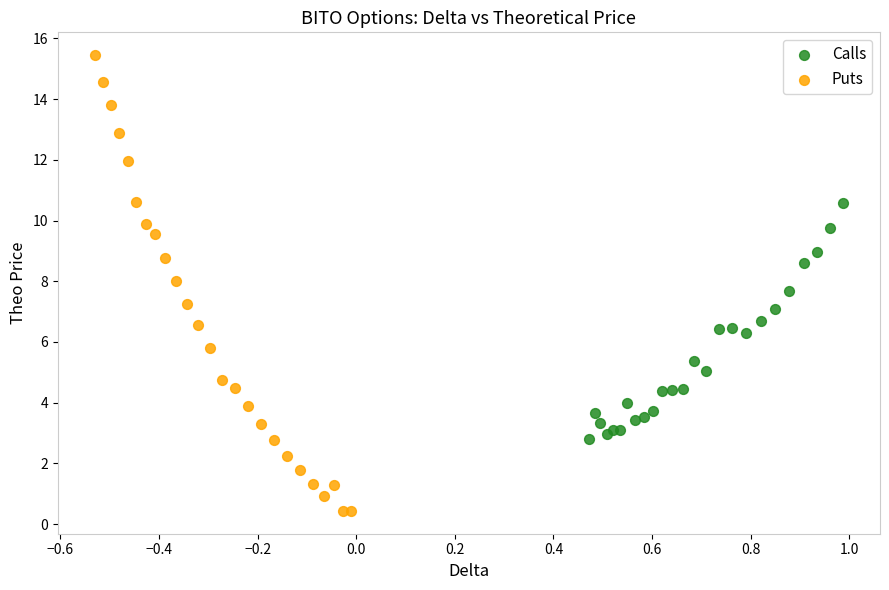

Which series has the largest Y range (max minus min)?

Puts